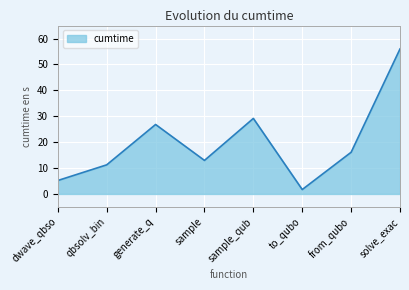

Where is the first local minimum?

sample